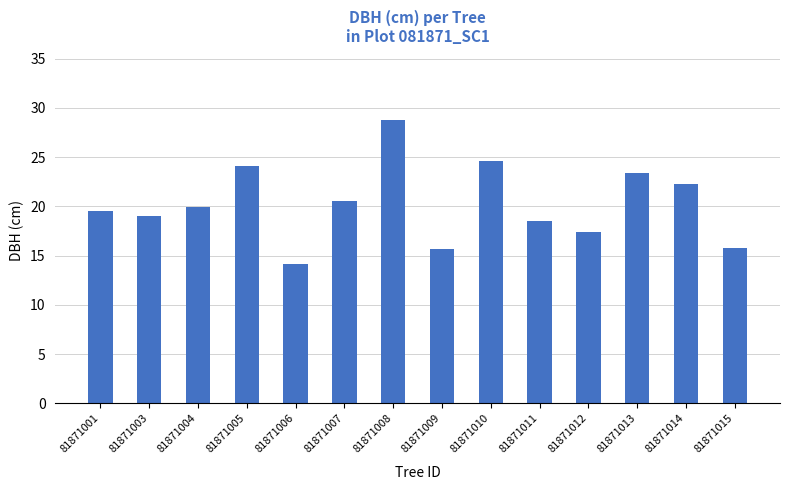

What is the smallest value displayed?

14.1